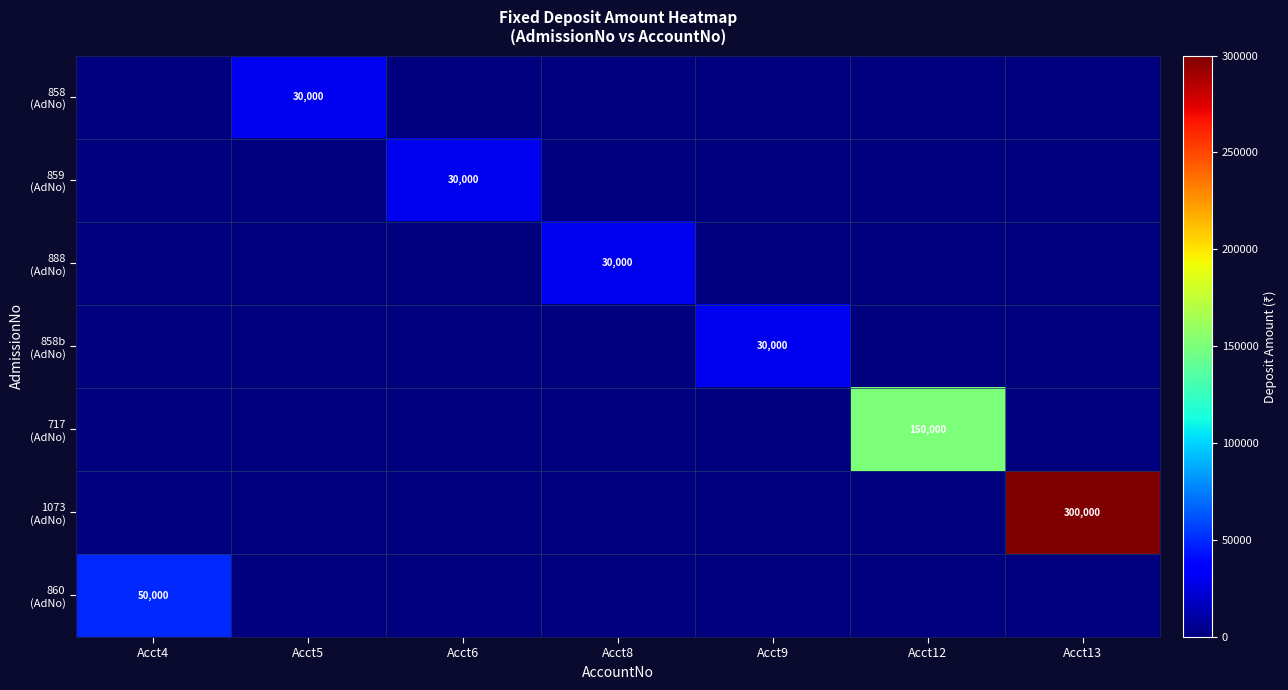

What is the maximum value shown in the chart?

300000